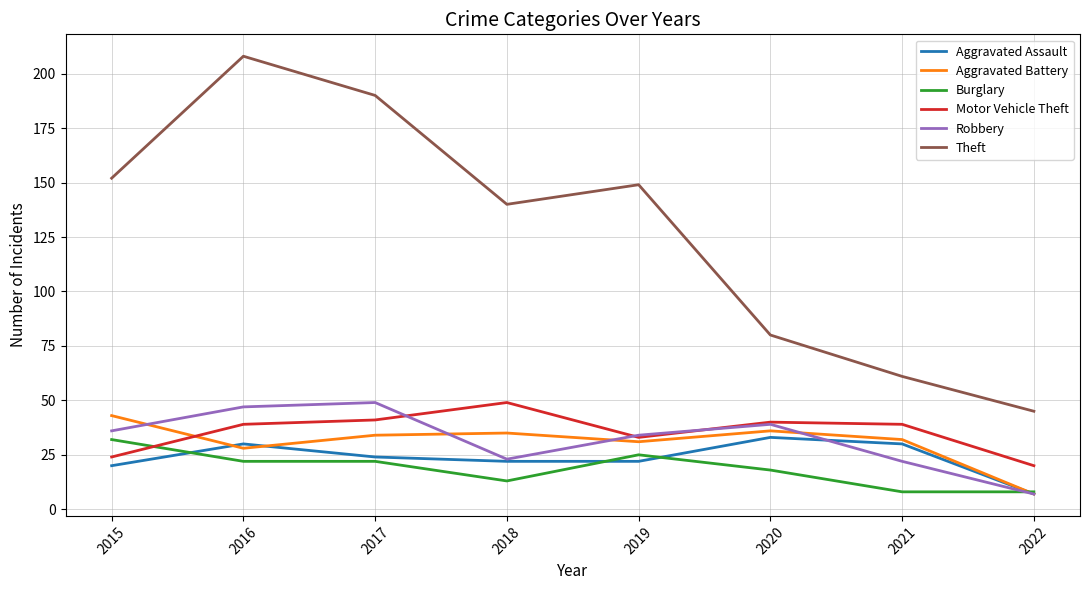

What is the approximate value of Aggravated Assault at 2017?

24